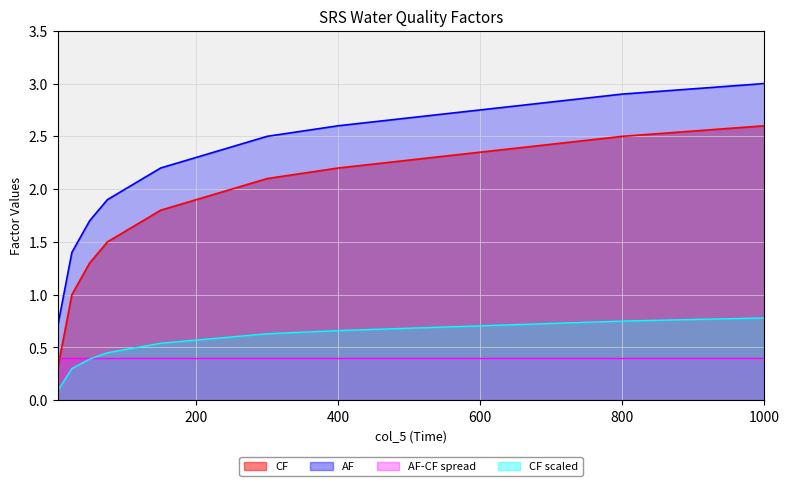

Between 19.28571428571429 and 50.0, which is larger?

50.0